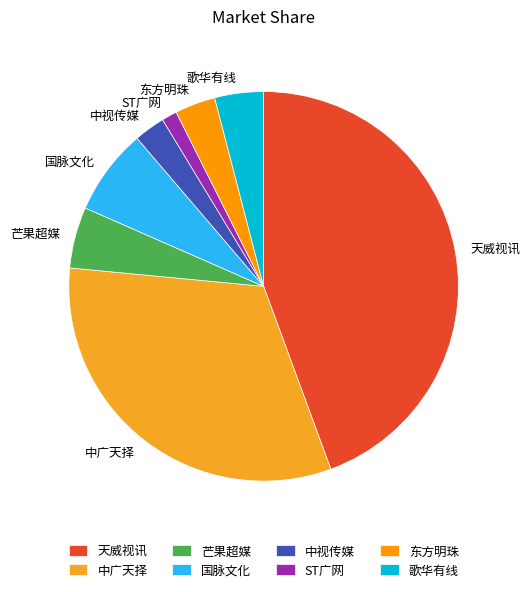

How many slices are in this pie chart?

8